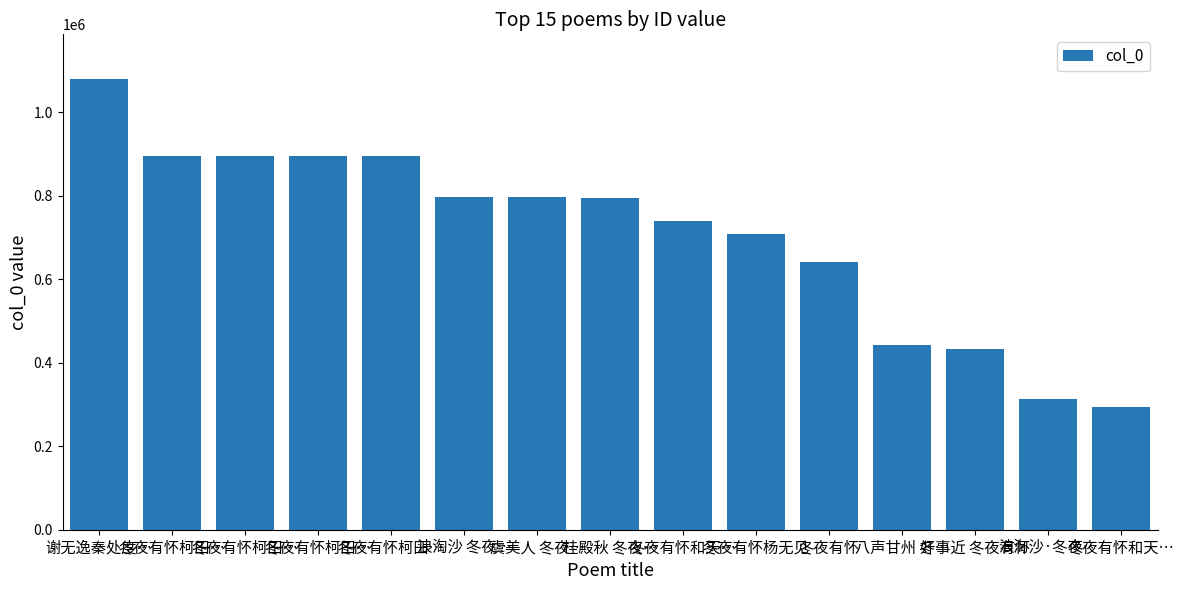

List the labels in order of value, smallest first.

冬夜有怀和天…, 浪淘沙·冬夜…, 好事近 冬夜有怀, 八声甘州 冬…, 冬夜有怀, 冬夜有怀杨无见, 冬夜有怀和天…, 桂殿秋 冬夜…, 虞美人 冬夜…, 浪淘沙 冬夜…, 冬夜有怀柯田…, 冬夜有怀柯田…, 冬夜有怀柯田…, 冬夜有怀柯田…, 谢无逸秦处度…